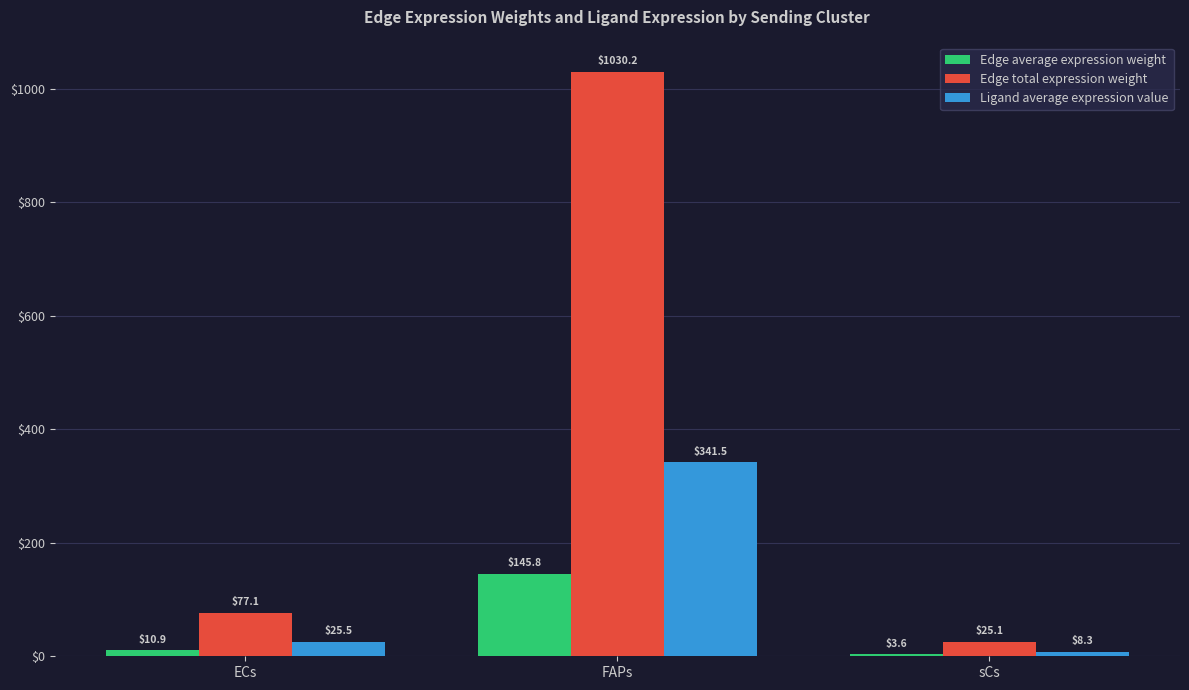

At which category is the sum across all series the highest?

FAPs